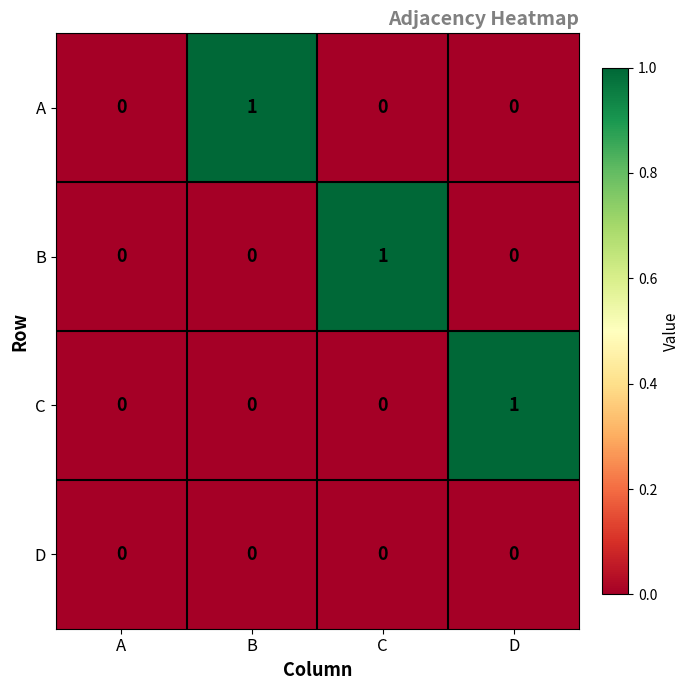

Between A and B, which series saw the biggest shift?

A